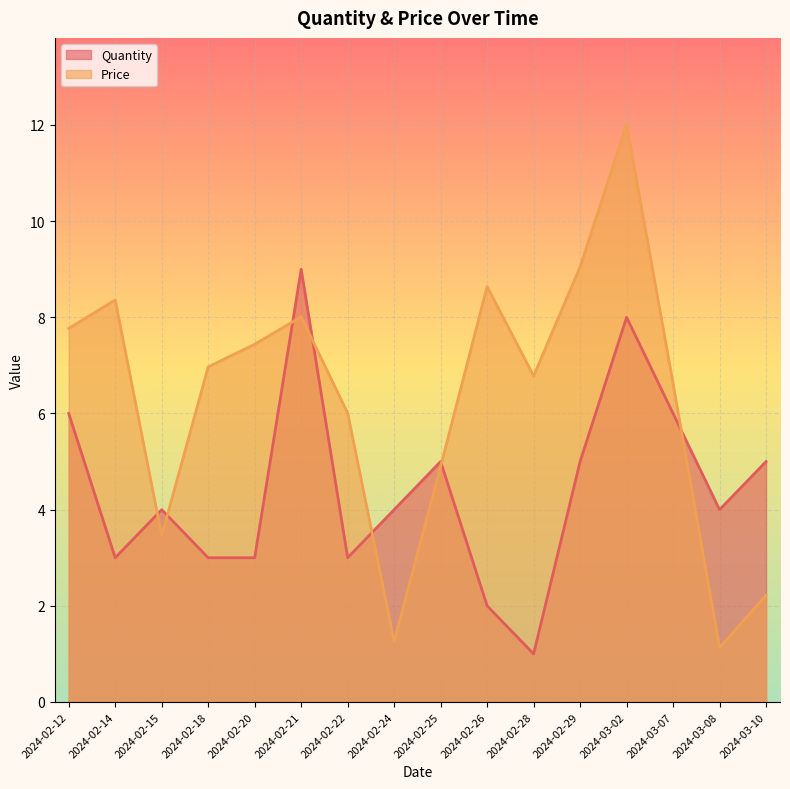

Does the chart display data point markers on the line(s)?

No